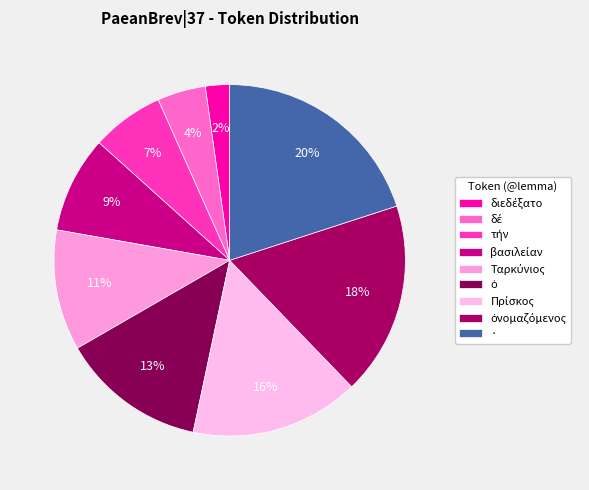

How many segments does this pie chart have?

9